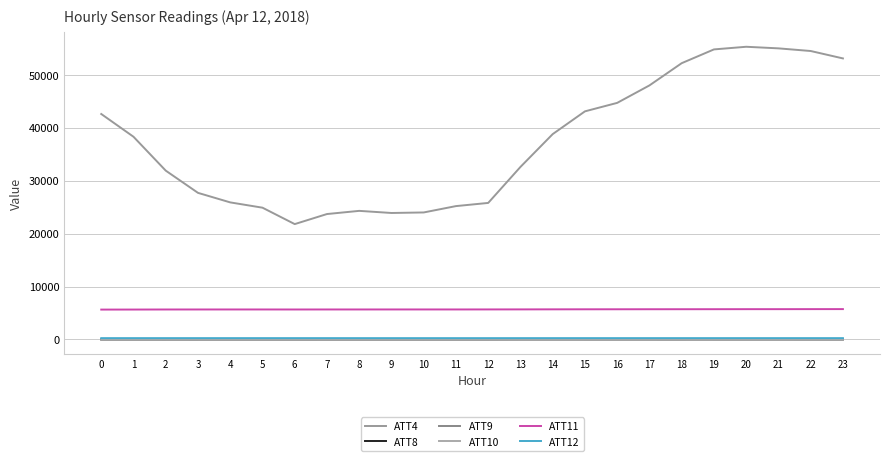

What is the minimum value shown in the chart?

-24.7